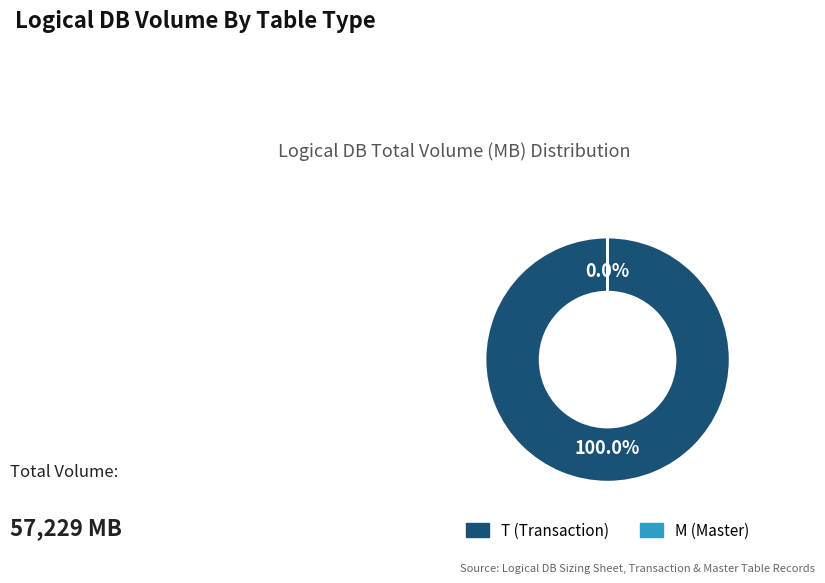

Is there a majority slice in this chart?

Yes